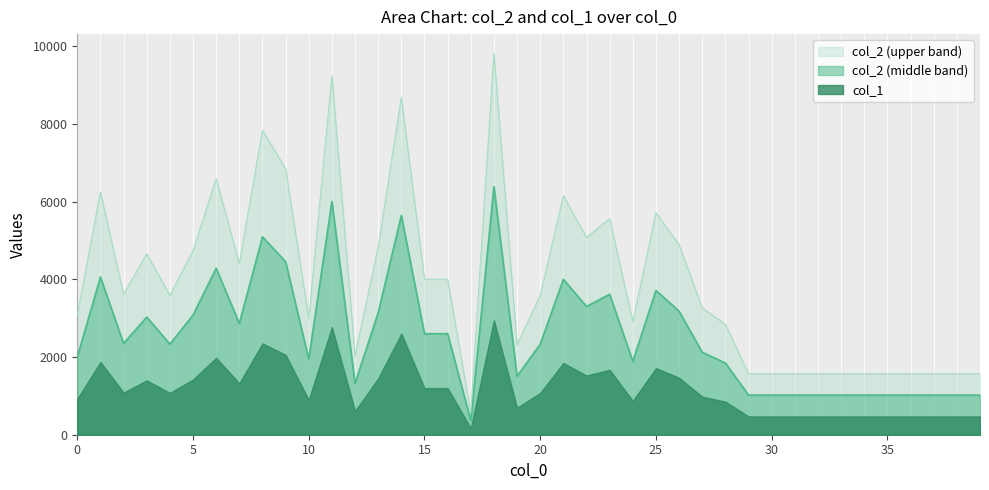

Reading left to right, extract all data points from this chart.

0=3076	1=6245	2=3613	3=4658	4=3586	5=4736	6=6591	7=4406	8=7835	9=6849	10=2993	11=9239	12=2032	13=4837	14=8682	15=3998	16=4001	17=560	18=9819	19=2316	20=3585	21=6153	22=5079	23=5563	24=2904	25=5714	26=4889	27=3264	28=2840	29=1568	30=1568	31=1568	32=1568	33=1568	34=1568	35=1568	36=1568	37=1568	38=1568	39=1568